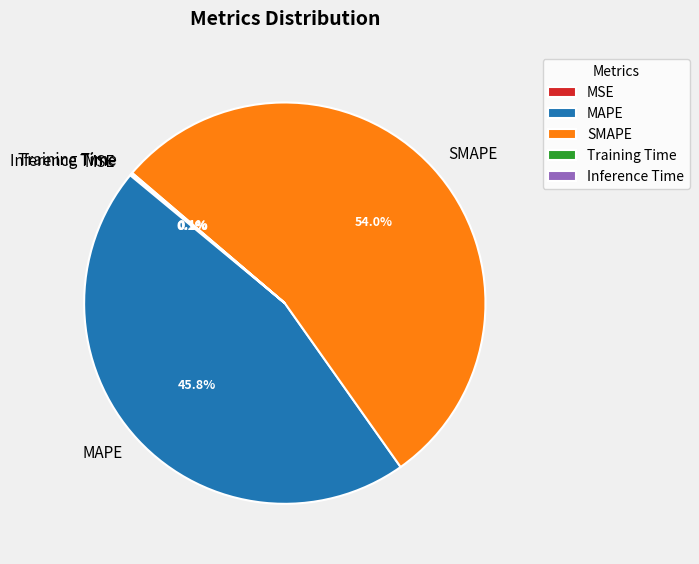

To the nearest percent, what is the difference between the largest and smallest slice percentages?

54%